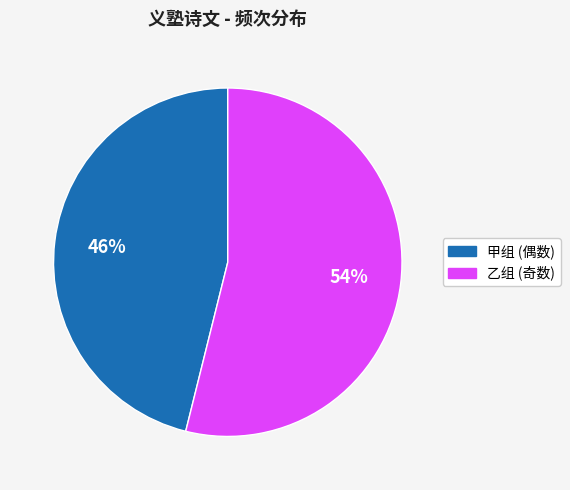

To the nearest percent, what is the average slice percentage?

50%